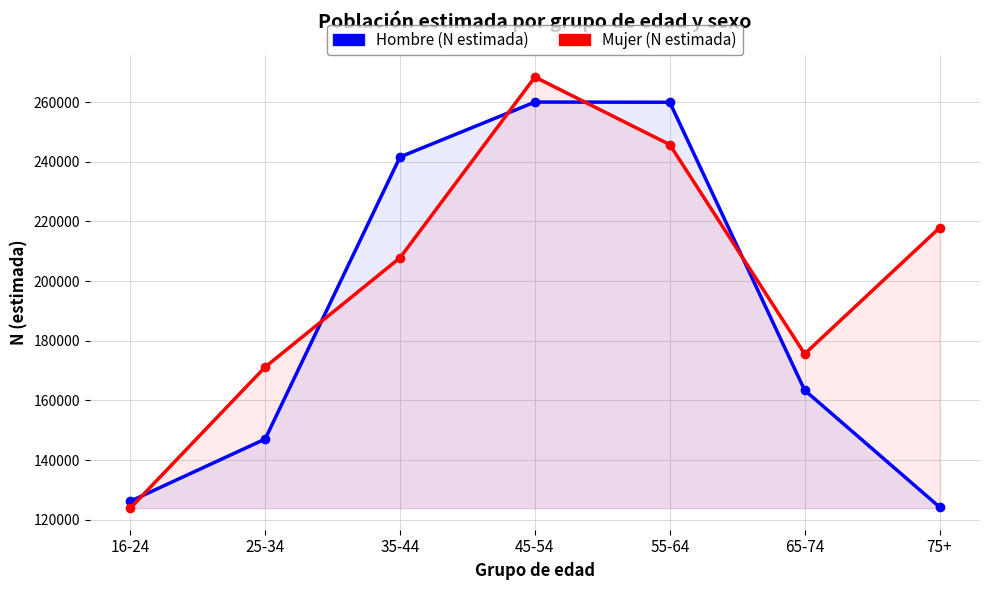

What is the minimum value shown in the chart?

123893